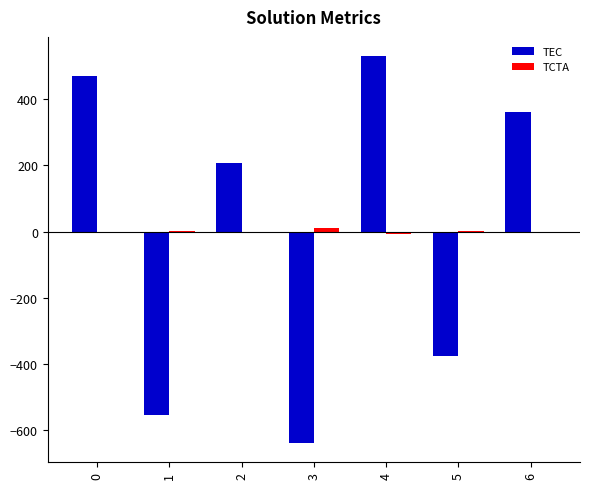

Which series has the widest spread of values?

TEC